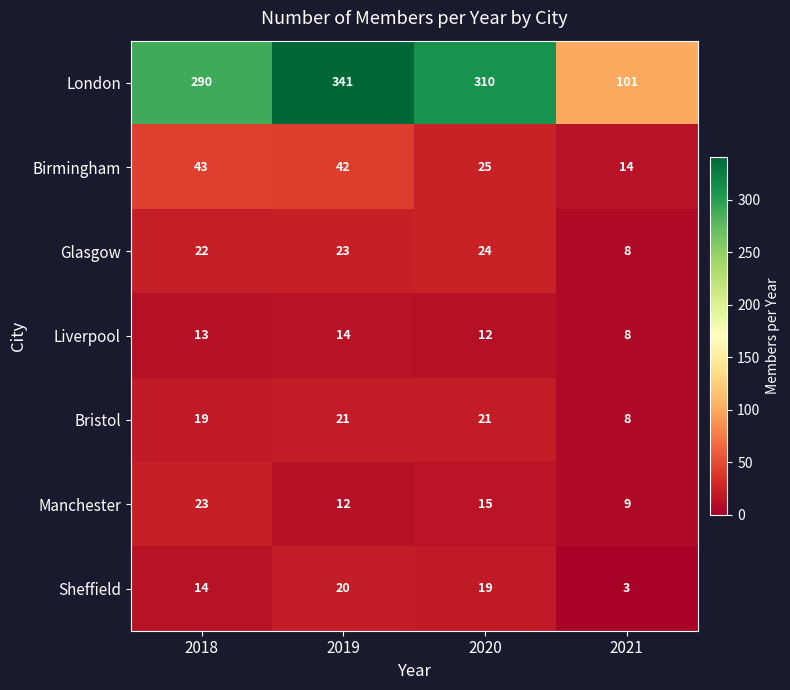

Which category has the highest value in the Liverpool series?

2019